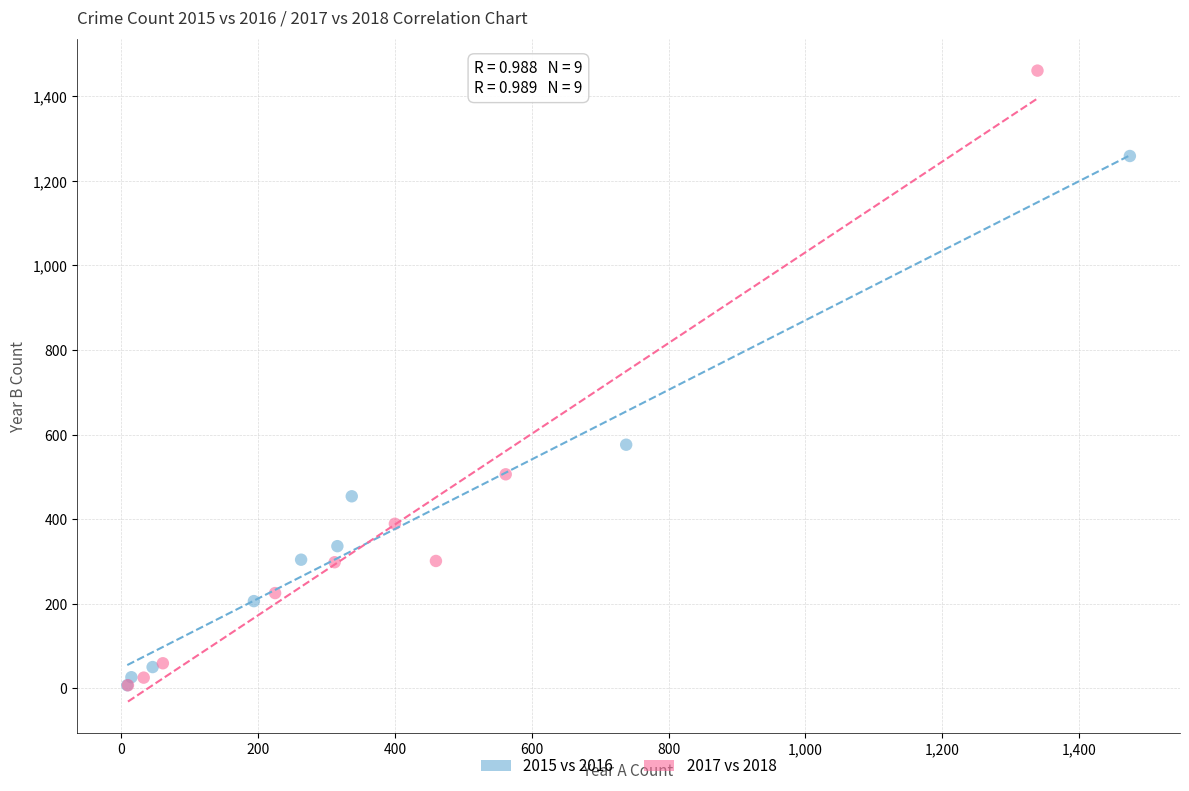

Which series has the largest Y range (max minus min)?

2017 vs 2018